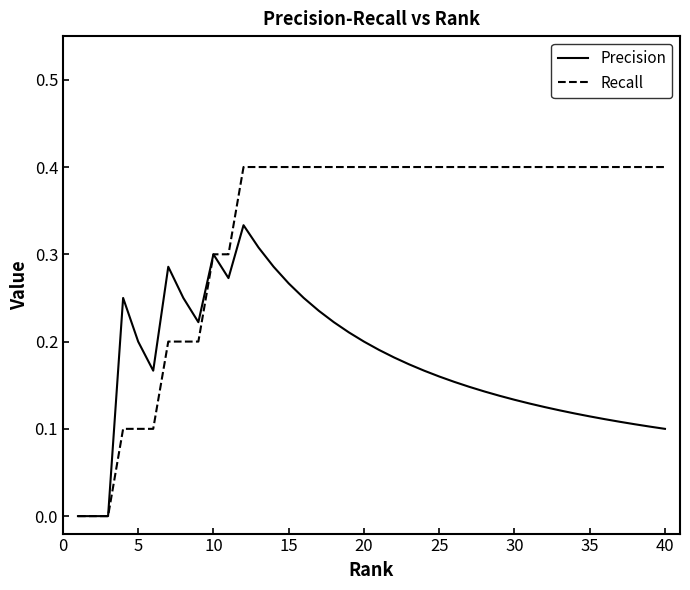

What is the maximum value shown in the chart?

0.4